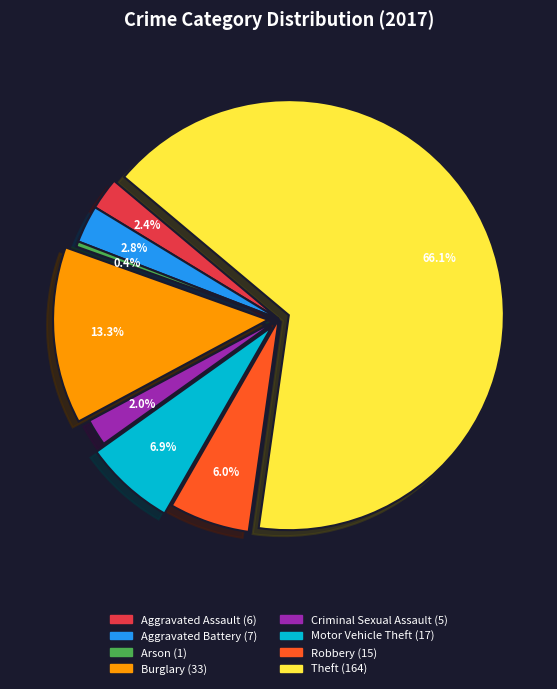

Combined, what portion of the pie is Aggravated Battery and Arson?

3.2%